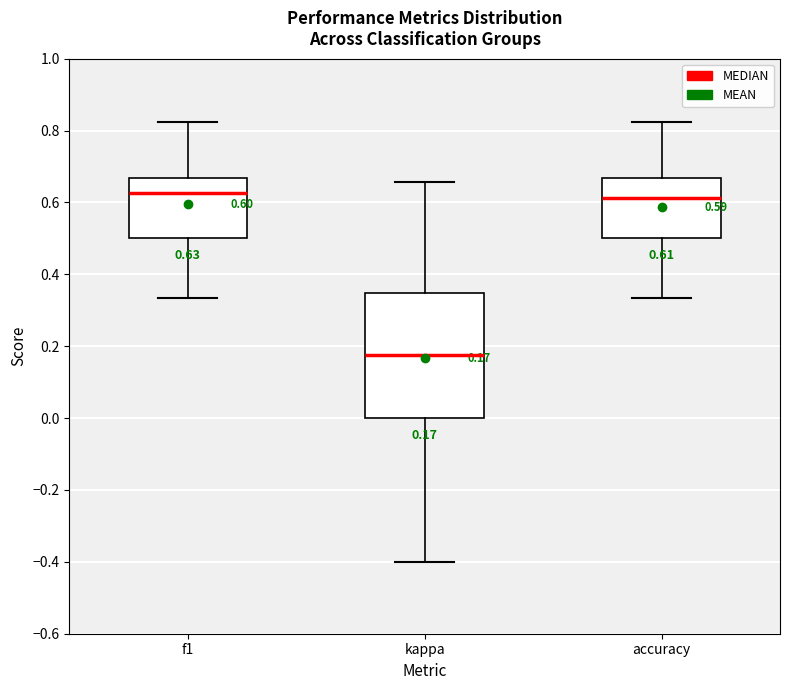

Which box is the tallest, from its lower edge to its upper edge?

kappa